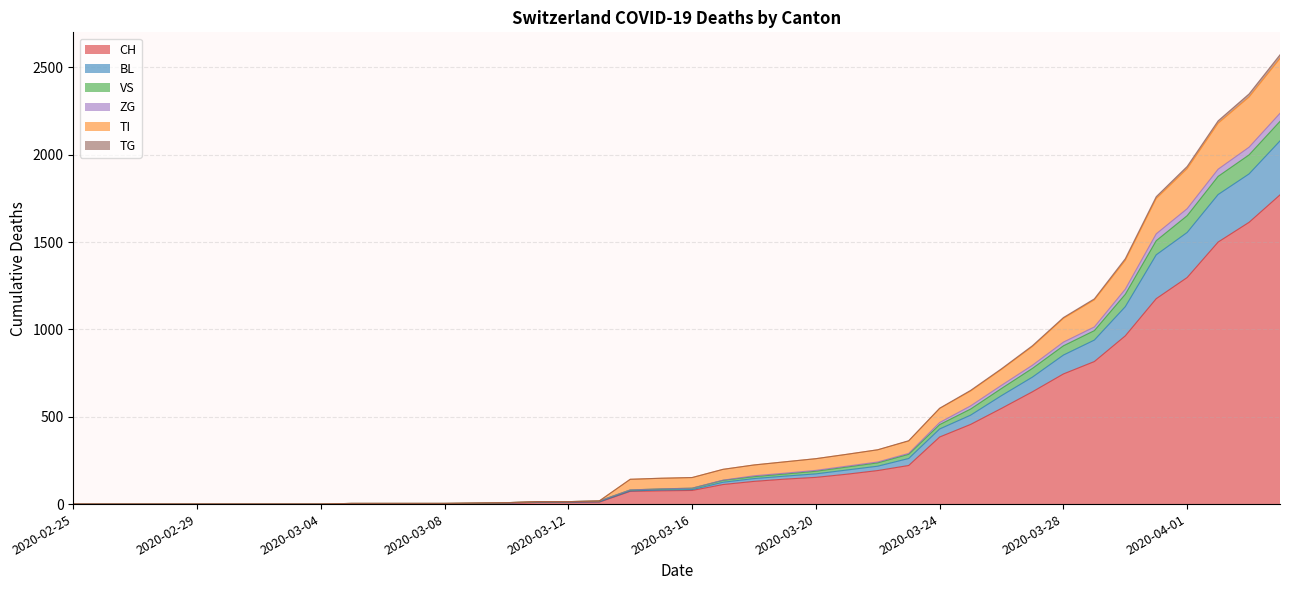

Between 2020-03-13 and 2020-03-02, which is larger?

2020-03-13